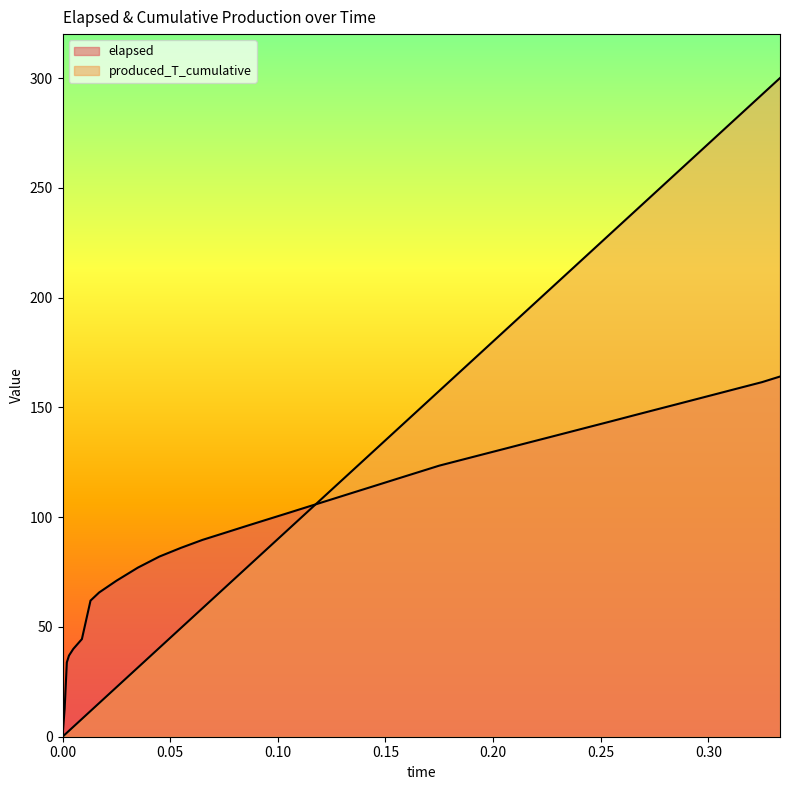

Which category has the highest value in the produced_T_cumulative series?

0.3333